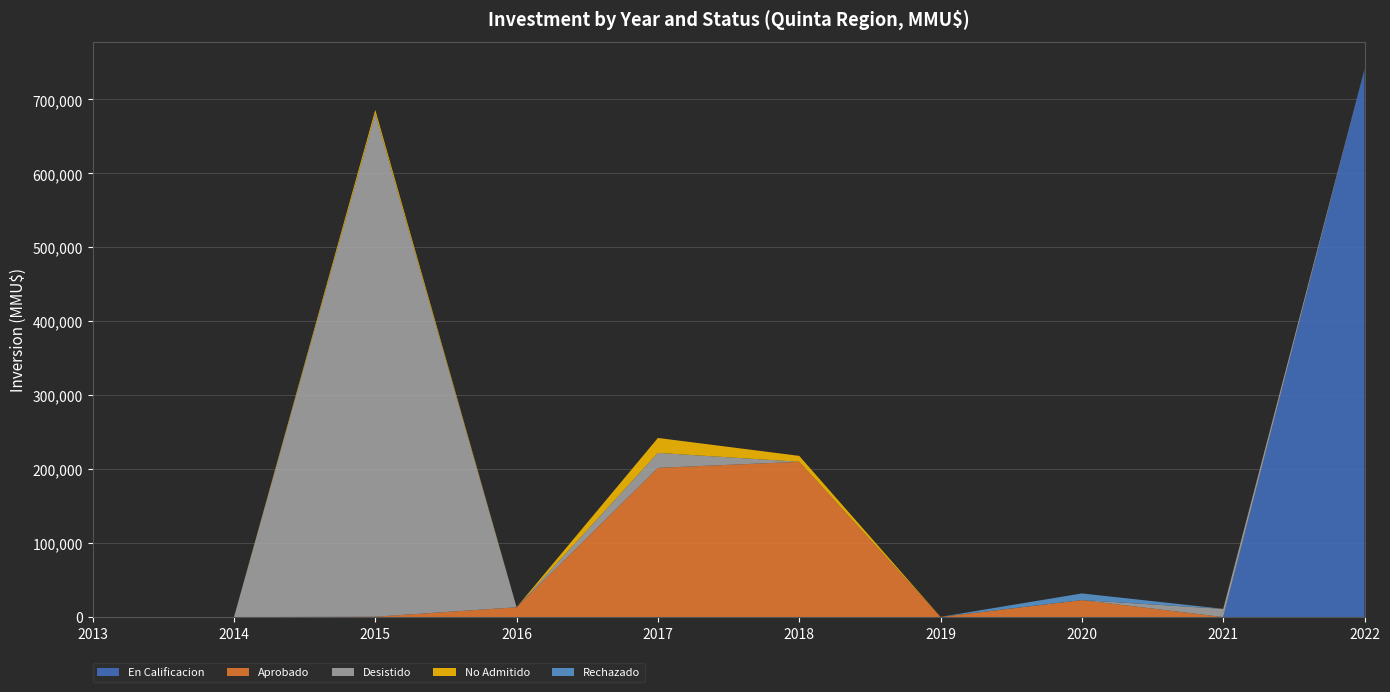

Reading left to right, extract all data points from this chart.

En Calificacion: 0	0	0	0	0	0	0	0	0	740900
Aprobado: 0	0	500	13282	201810	210040	81	23000	0	0
Desistido: 0	0	680500	0	20274	40	81	0	11000	120
No Admitido: 0	0	5000	0	20175	7942	136	0	127	0
Rechazado: 0	0	0	0	0	0	0	9000	0	0